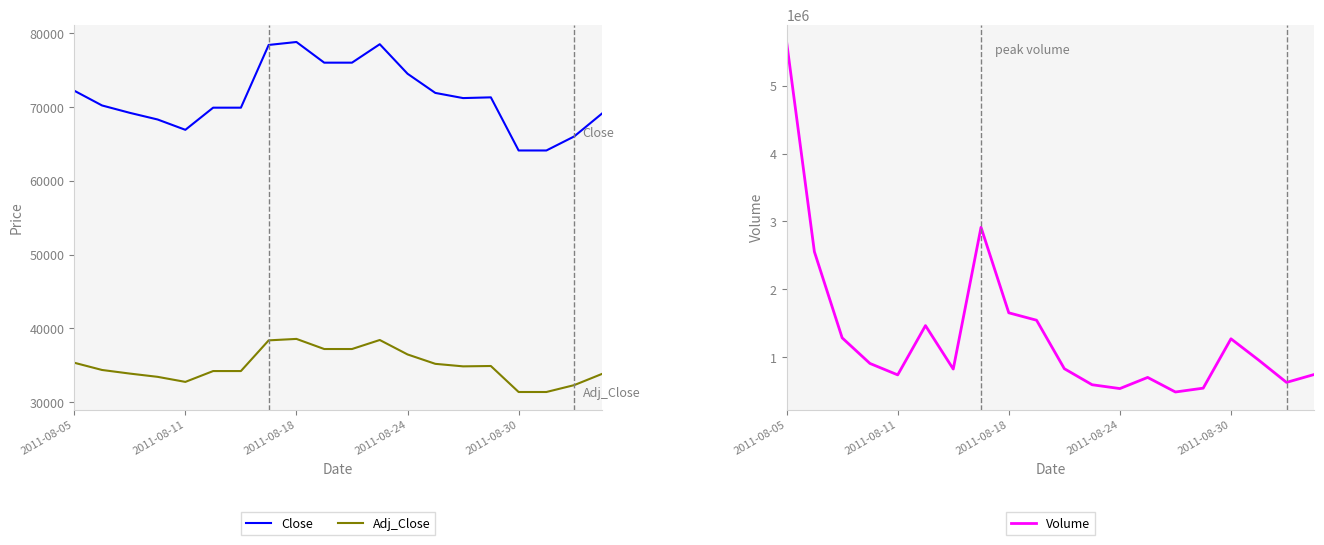

How many lines are shown in the chart?

3